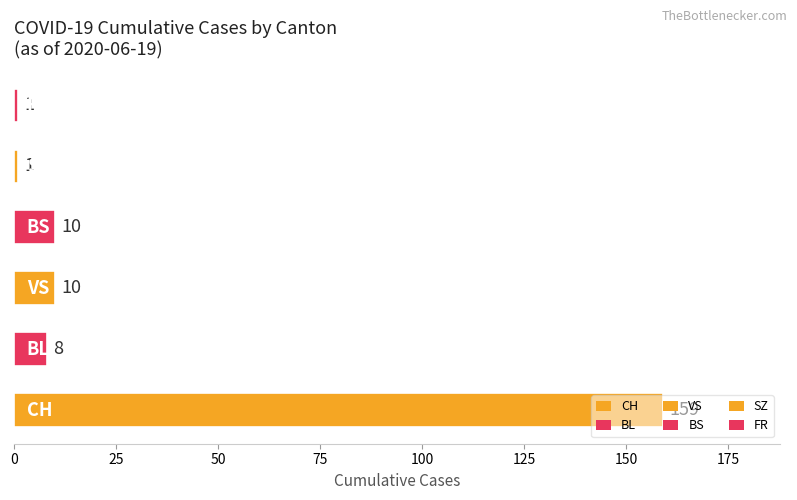

What is the greatest value displayed?

159